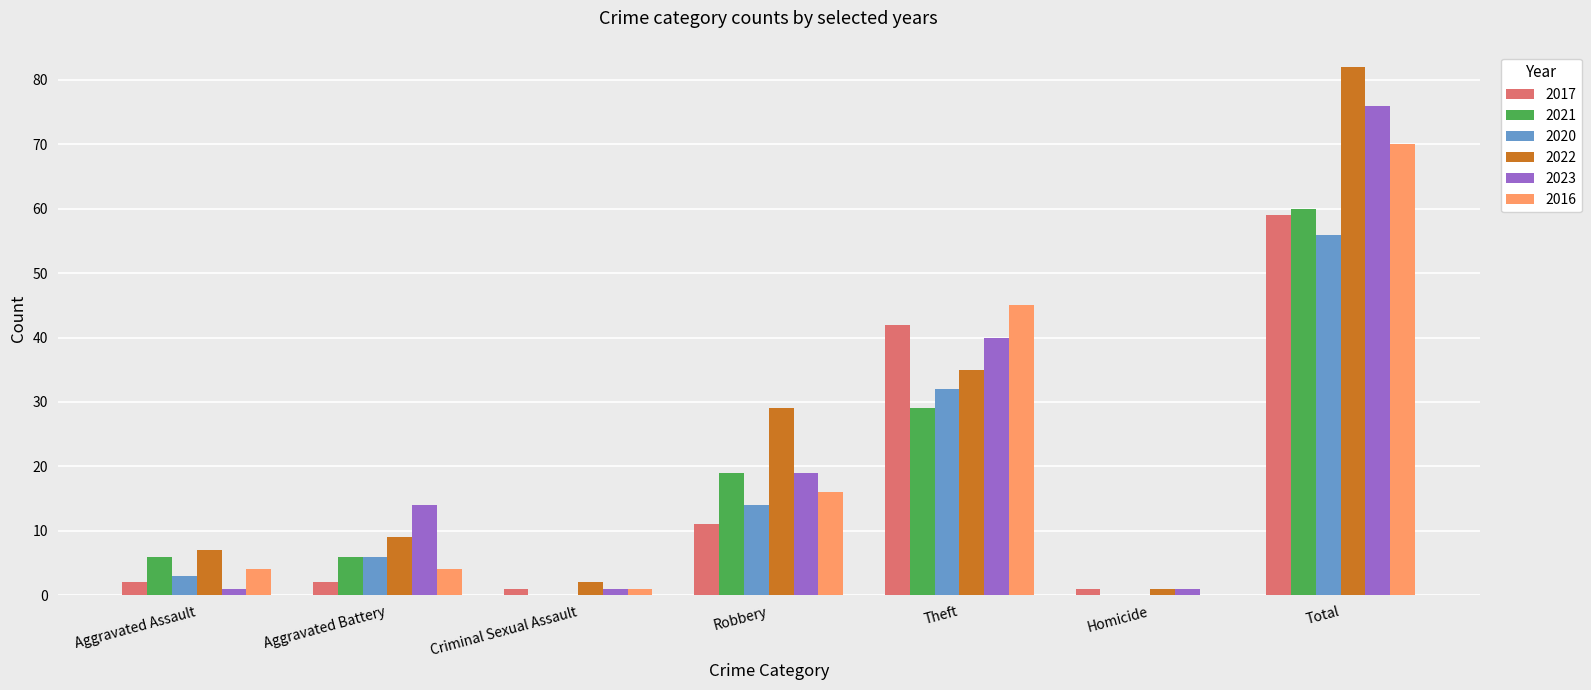

What is the total value across all series at Total?

403